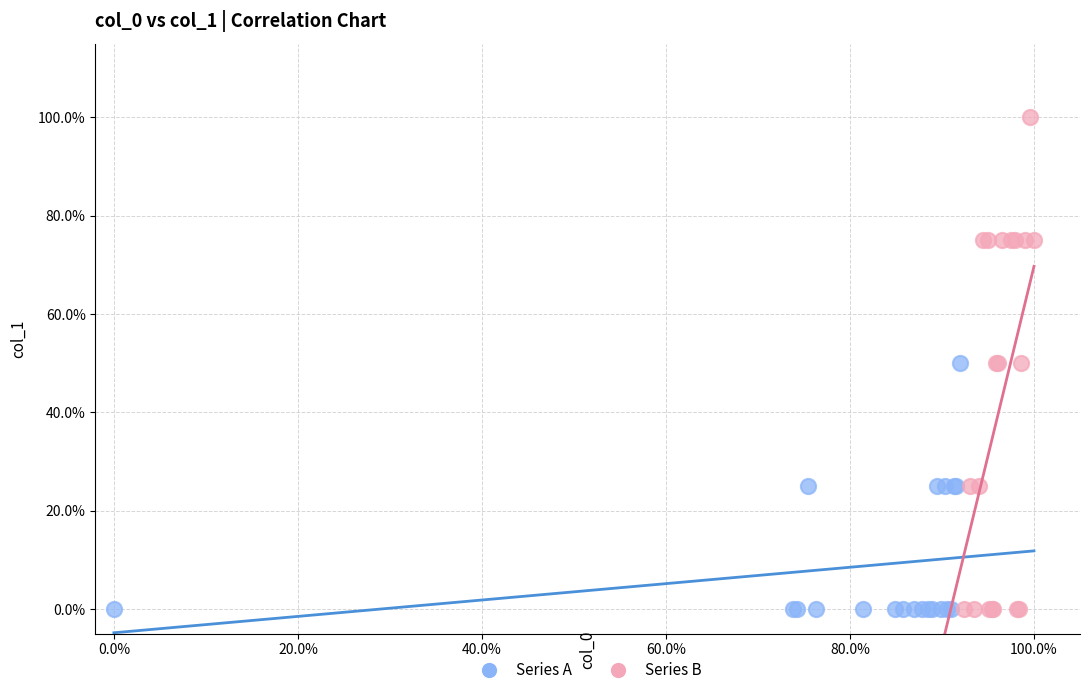

Which series has the widest spread of Y values?

Series B